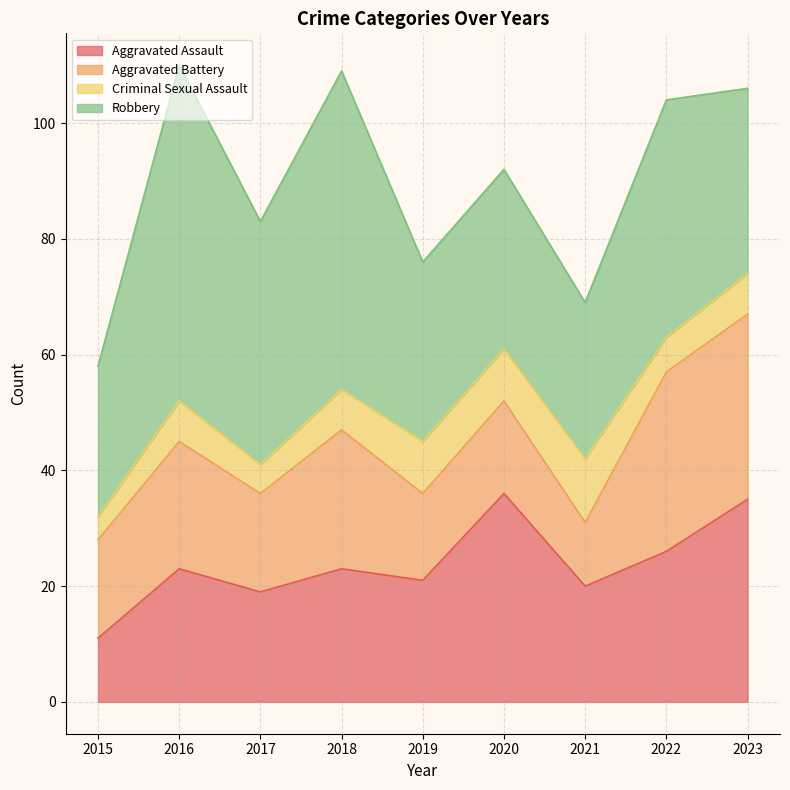

Read the Aggravated Assault value at 2016, to the nearest 5.

25